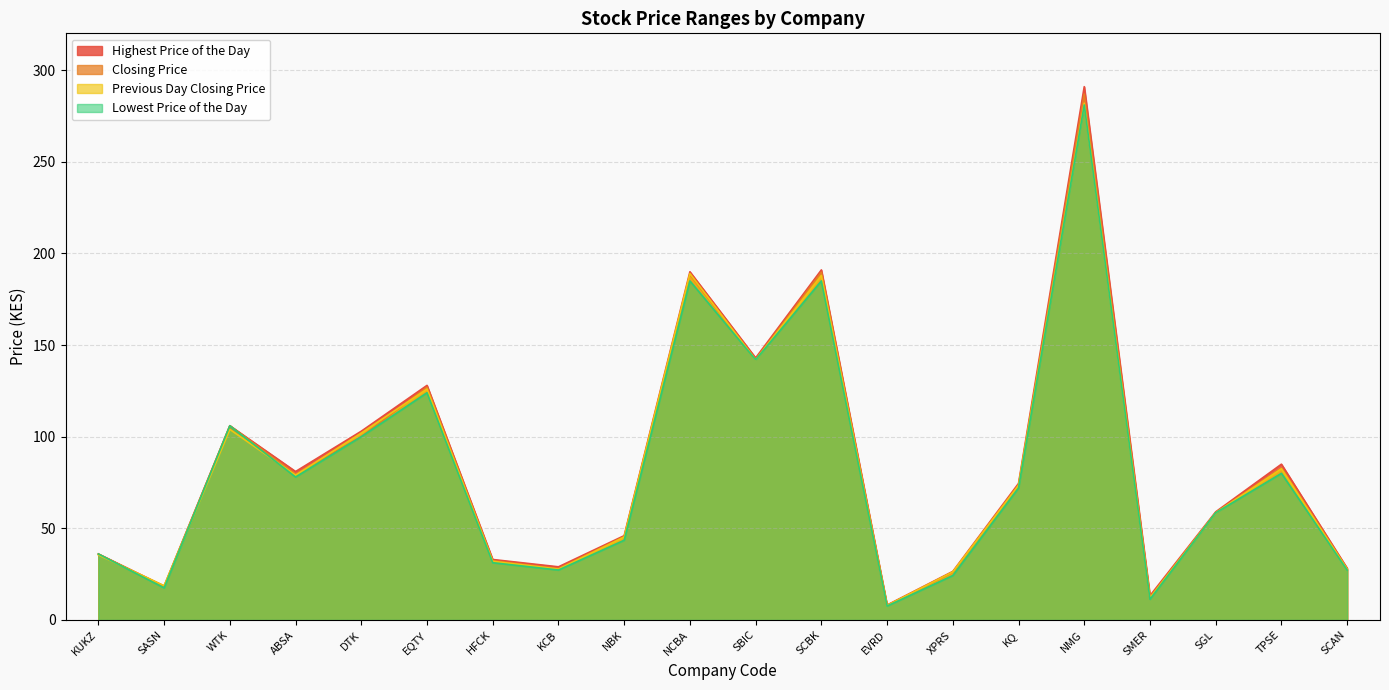

How many interior local peaks does the Lowest Price of the Day series have?

6